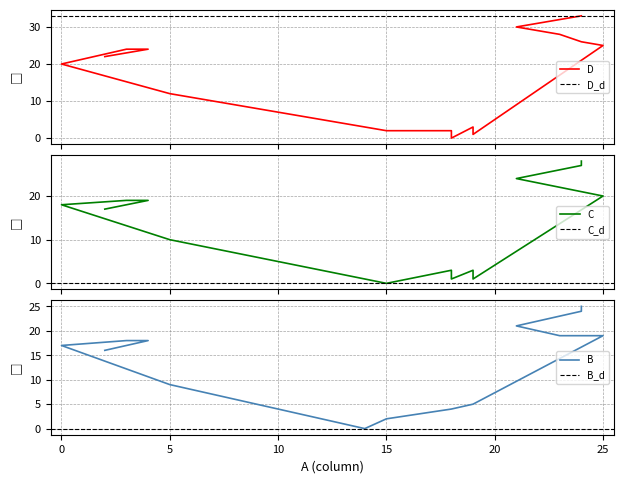

True or false: B and C cross at least once.

True